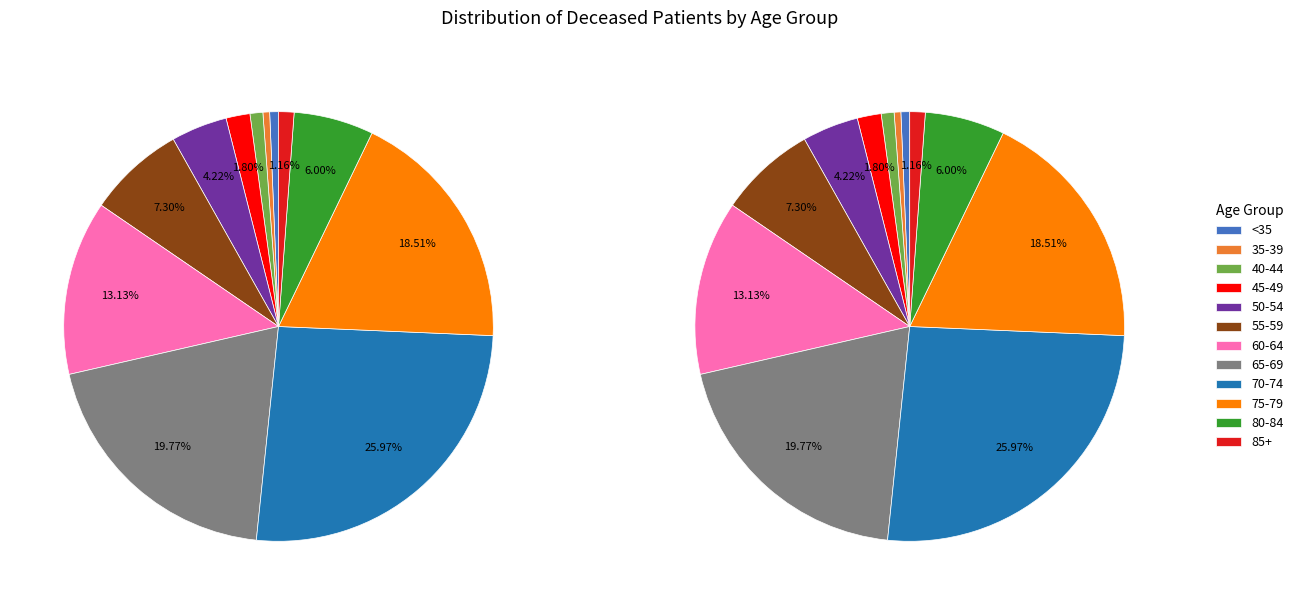

Is there a majority slice in this chart?

No